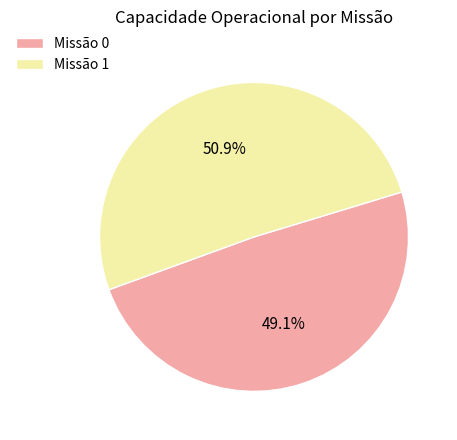

Is the sum of Missão 1 and Missão 0 greater than half?

Yes